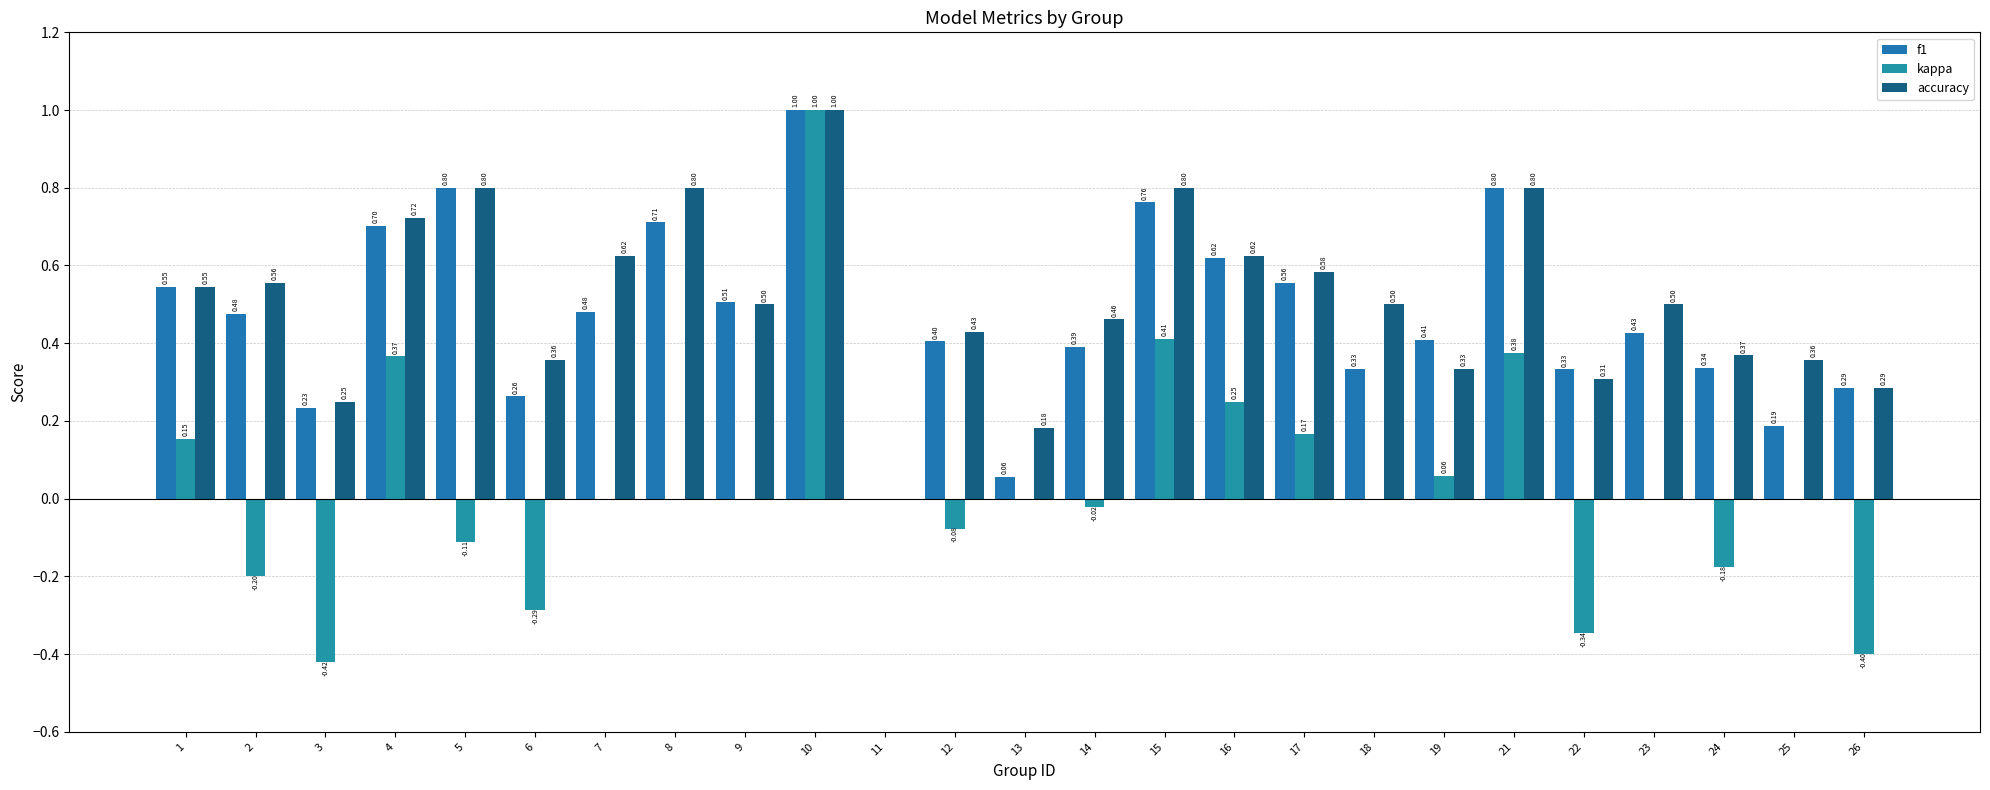

Which has a higher value, 8 or 24?

8